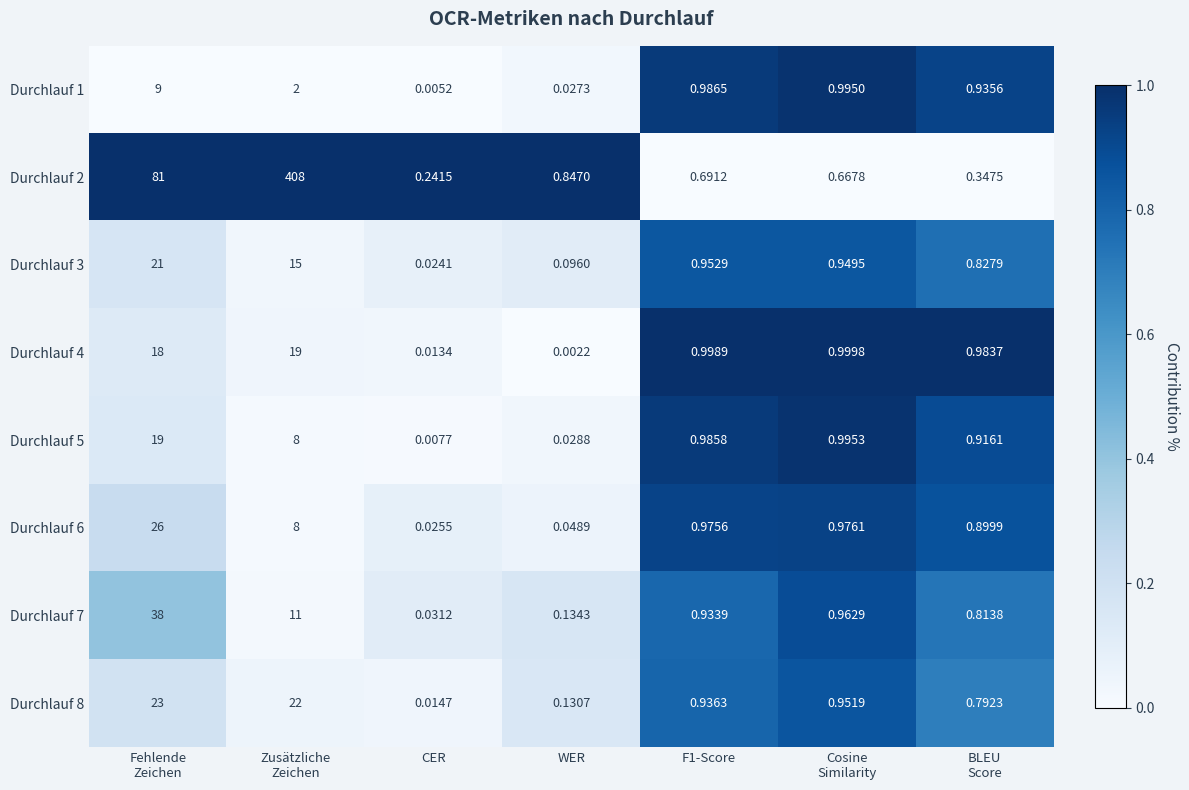

Is the value of Durchlauf 8 at F1-Score greater than the value of Durchlauf 4 at F1-Score?

No